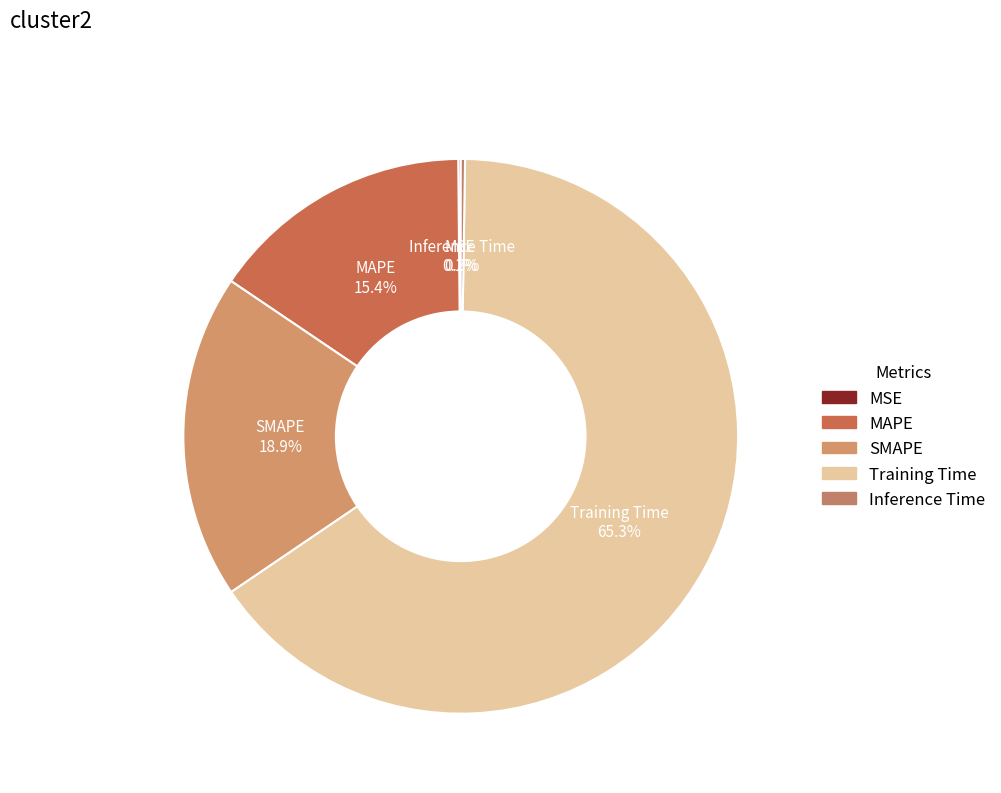

Which category has the biggest portion of the pie?

Training Time